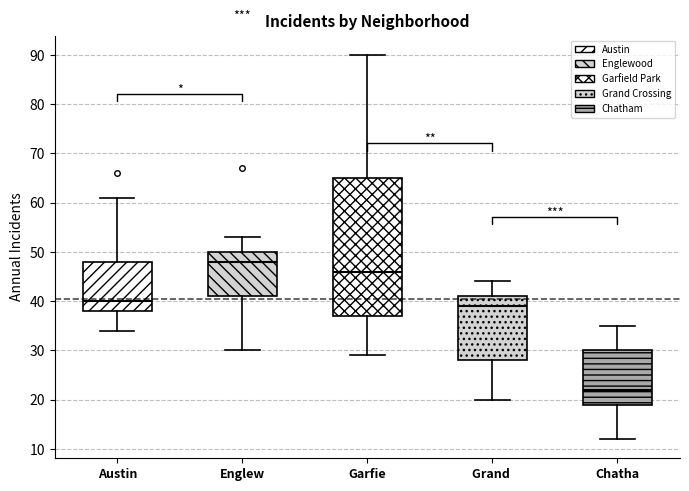

Reading left to right, transcribe this box plot: for each box, give where its median line is, the range the box spans, and where its two whiskers end, as read against the y-axis. The values are not printed on the chart, so give them approximately, as read against the axis.

Austin: median 40, box 38 to 48, whiskers 34 to 61
Englew: median 48, box 41 to 50, whiskers 30 to 53
Garfie: median 46, box 37 to 65, whiskers 29 to 90
Grand: median 39, box 28 to 41, whiskers 20 to 44
Chatha: median 22, box 19 to 30, whiskers 12 to 35